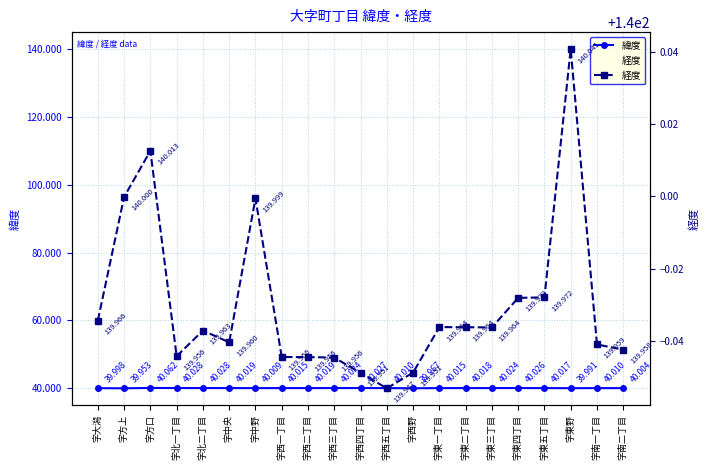

What is the sum of the 緯度 values at 字東野 and 字大潟?

80.0